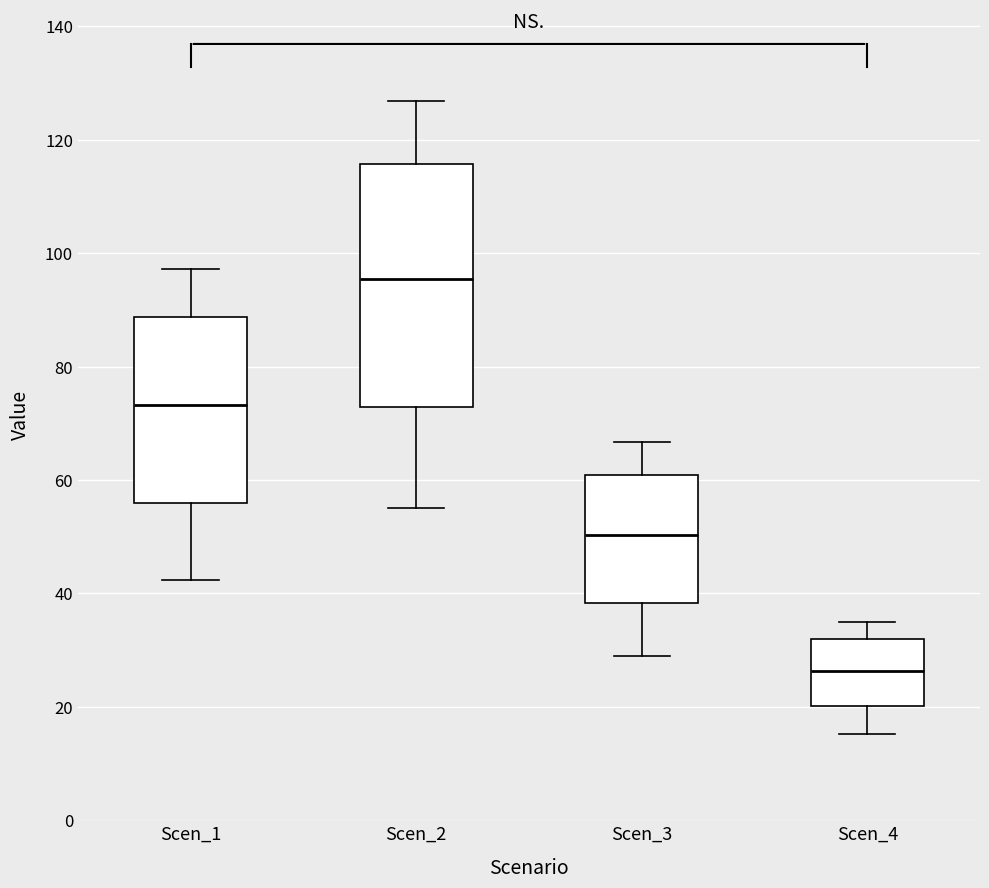

Comparing the boxes themselves (not the whiskers), which one is the tallest?

Scen_2